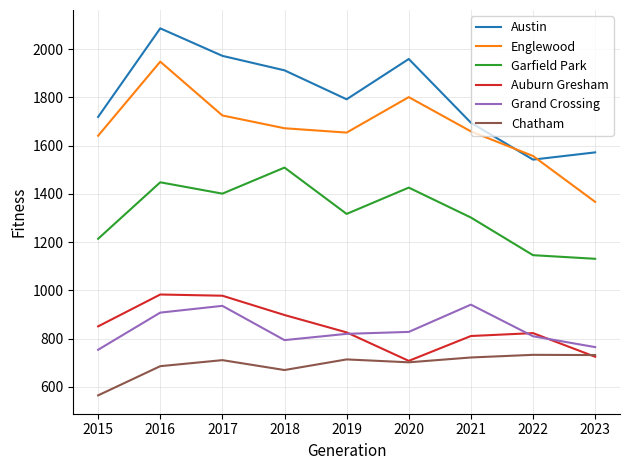

What is the difference between the highest and lowest values at 2021?

973